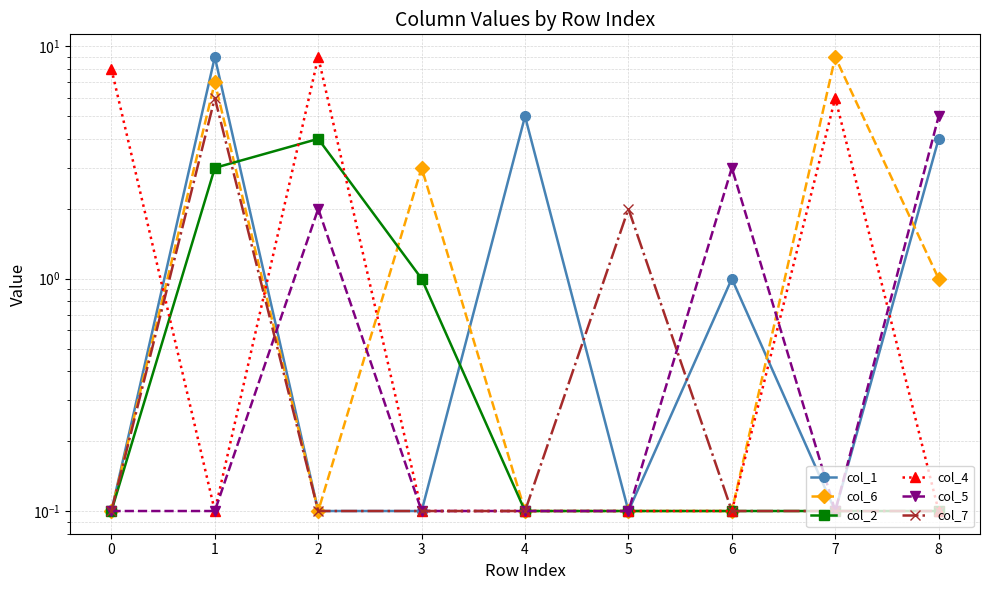

True or false: col_5 and col_2 cross at least once.

False